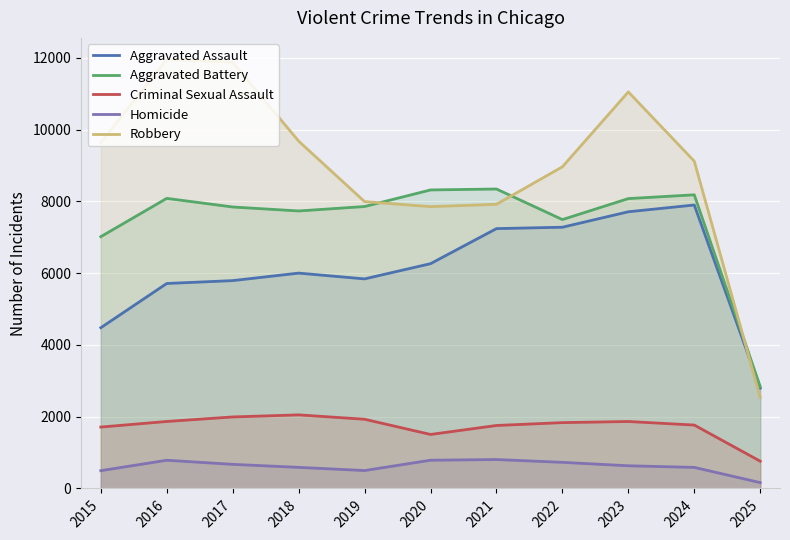

How many interior local peaks does the Aggravated Battery series have?

3